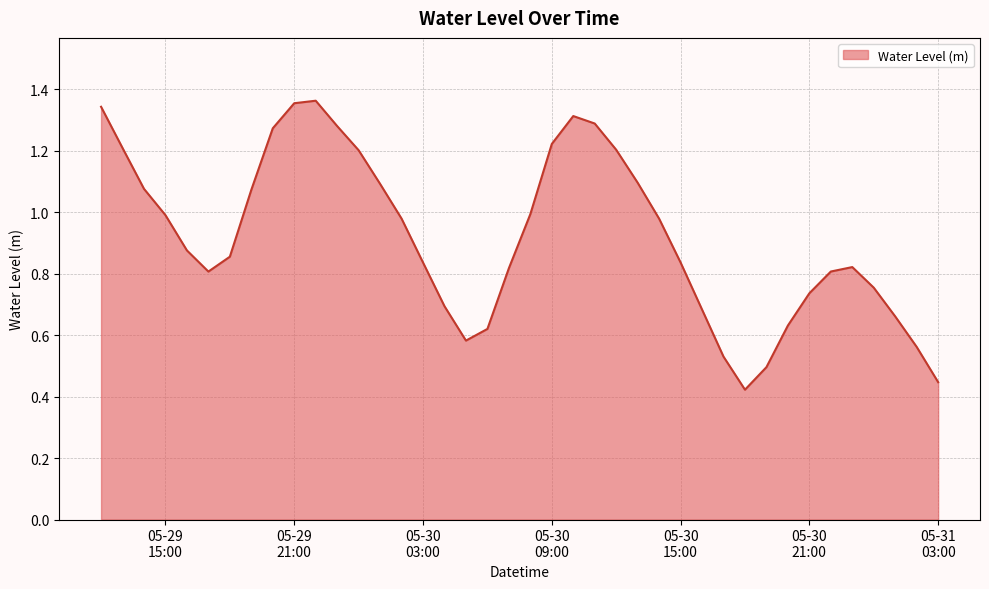

Reading right to left, transcribe all the data shown in this chart.

0.4	0.6	0.7	0.8	0.8	0.8	0.7	0.6	0.5	0.4	0.5	0.7	0.8	1.0	1.1	1.2	1.3	1.3	1.2	1.0	0.8	0.6	0.6	0.7	0.8	1.0	1.1	1.2	1.3	1.4	1.4	1.3	1.1	0.9	0.8	0.9	1.0	1.1	1.2	1.3